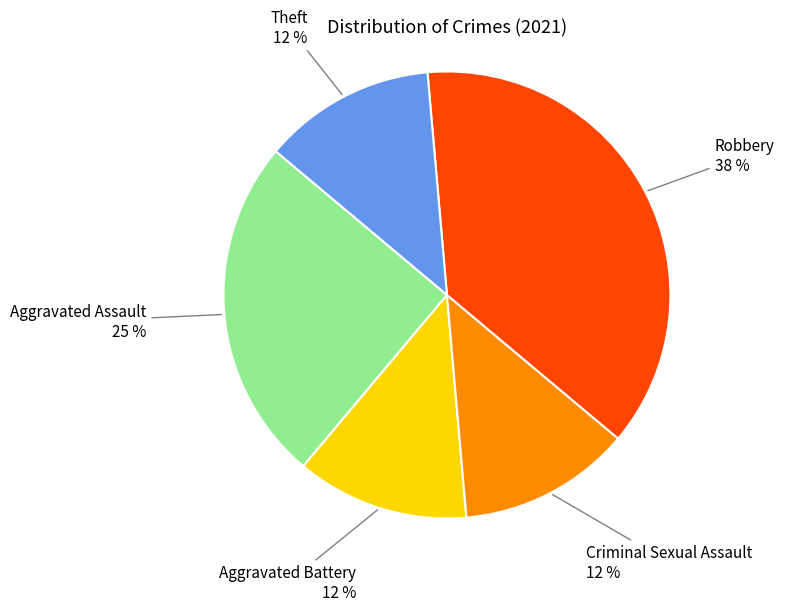

Approximately how many times larger is the value at Criminal Sexual Assault compared to Aggravated Battery?

1.0